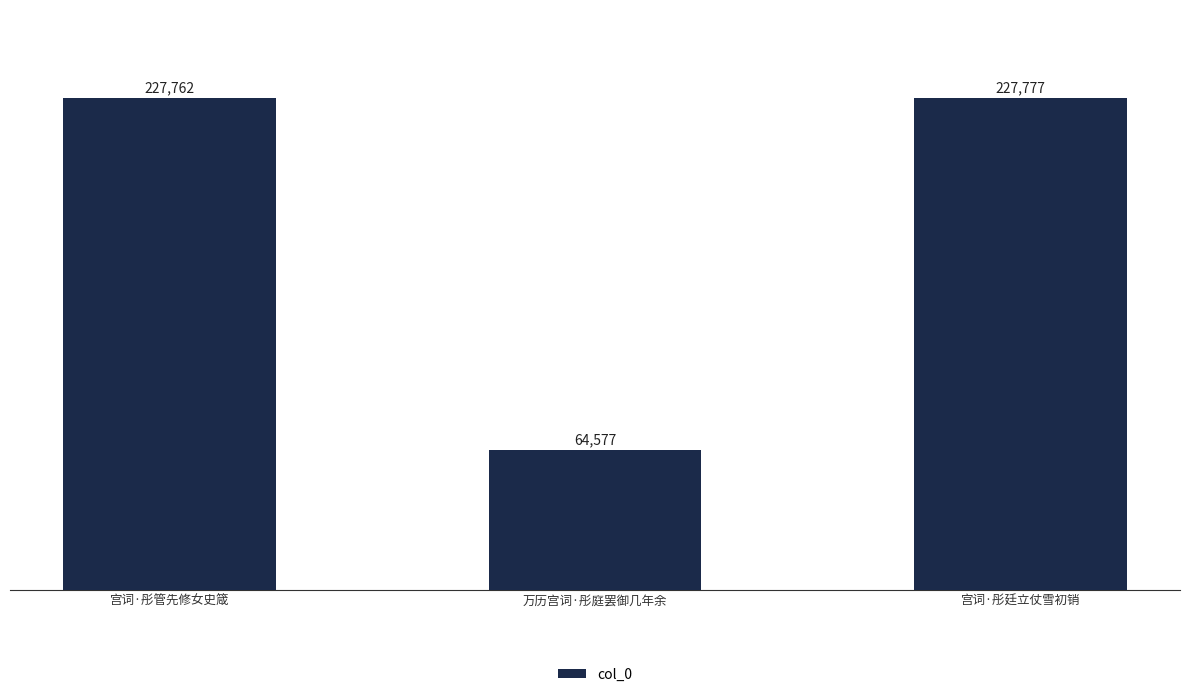

Rank the categories by value from lowest to highest.

万历宫词·彤庭罢御几年余, 宫词·彤管先修女史箴, 宫词·彤廷立仗雪初销